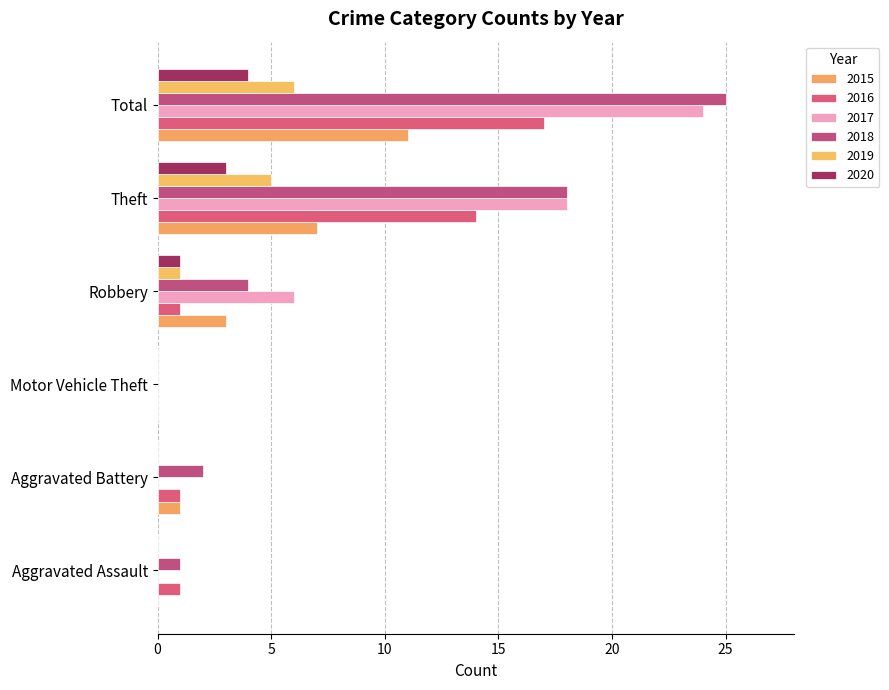

Reading left to right, what are all the values shown in this chart?

2015: Aggravated Assault=0	Aggravated Battery=1	Motor Vehicle Theft=0	Robbery=3	Theft=7	Total=11
2016: Aggravated Assault=1	Aggravated Battery=1	Motor Vehicle Theft=0	Robbery=1	Theft=14	Total=17
2017: Aggravated Assault=0	Aggravated Battery=0	Motor Vehicle Theft=0	Robbery=6	Theft=18	Total=24
2018: Aggravated Assault=1	Aggravated Battery=2	Motor Vehicle Theft=0	Robbery=4	Theft=18	Total=25
2019: Aggravated Assault=0	Aggravated Battery=0	Motor Vehicle Theft=0	Robbery=1	Theft=5	Total=6
2020: Aggravated Assault=0	Aggravated Battery=0	Motor Vehicle Theft=0	Robbery=1	Theft=3	Total=4